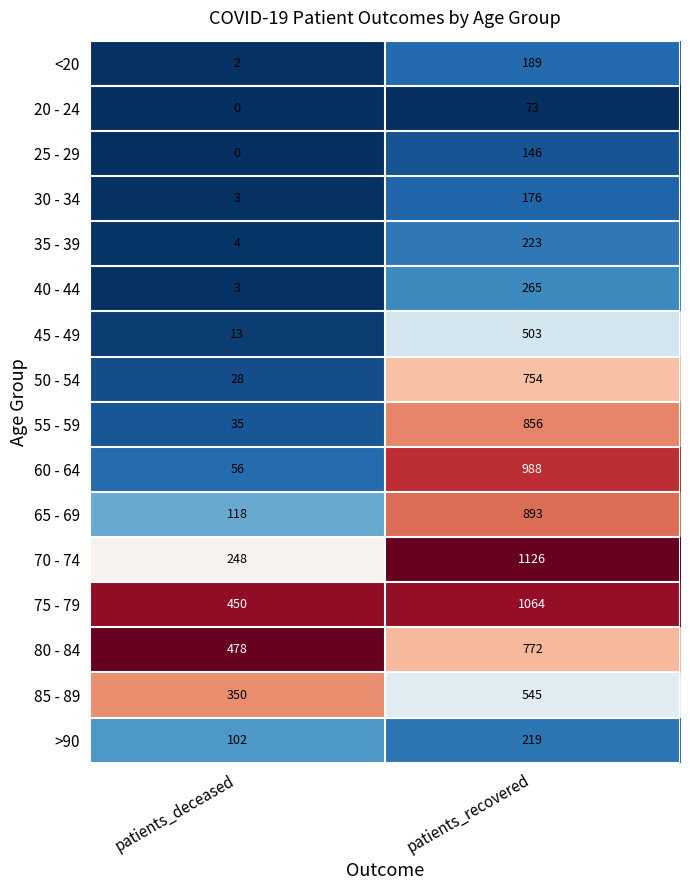

What is the average value of the 80 - 84 series?

625